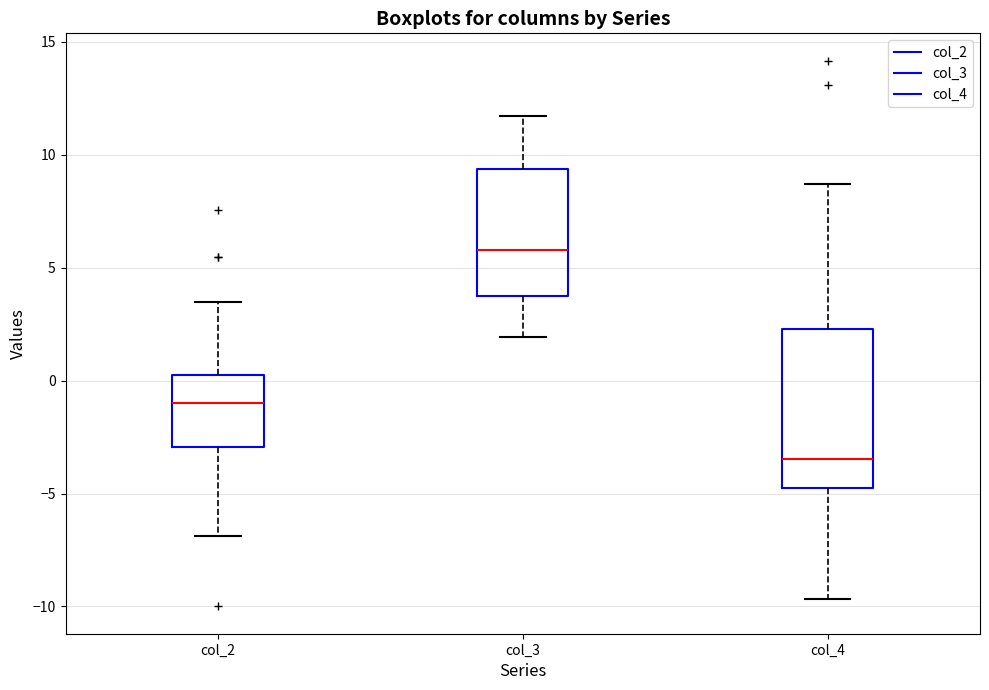

Which box has the lowest median line?

col_4